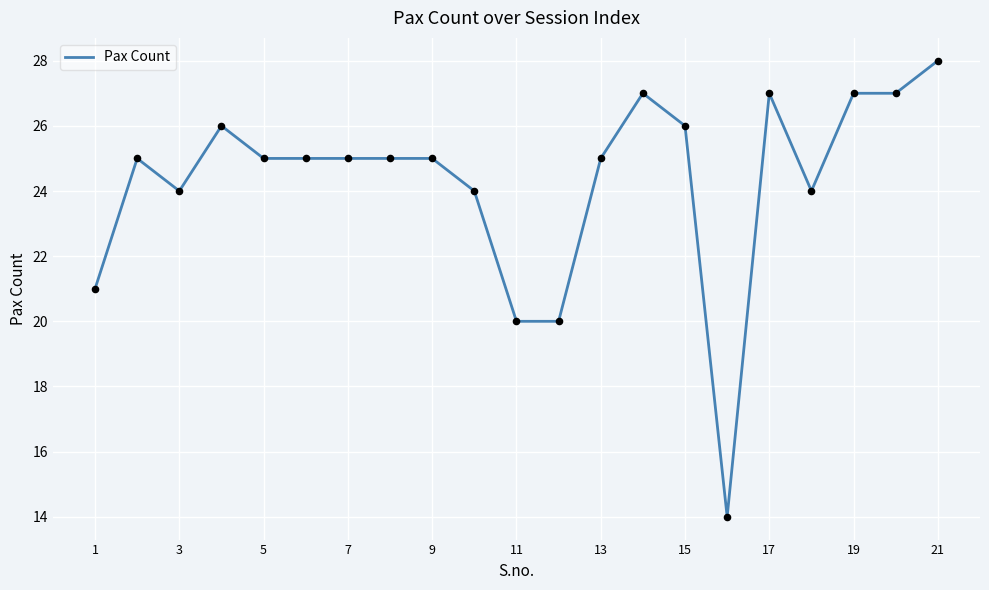

What is the difference between the maximum and minimum values?

14